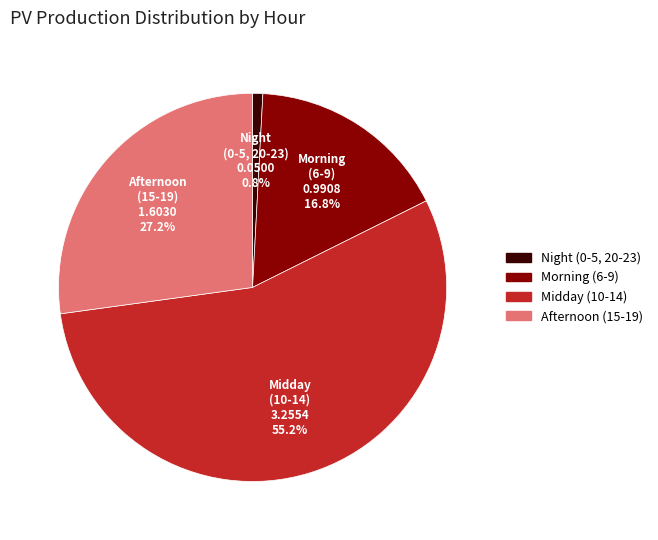

Does any single category account for the majority?

Yes